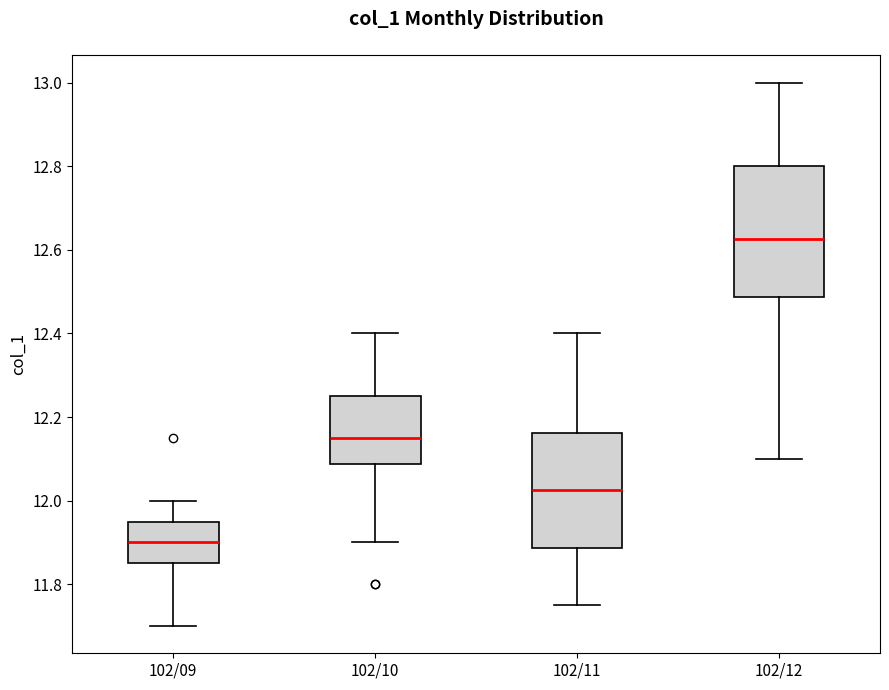

Reading left to right, transcribe this box plot: for each box, give where its median line is, the range the box spans, and where its two whiskers end, as read against the y-axis. The values are not printed on the chart, so give them approximately, as read against the axis.

102/09: median 11.90, box 11.86 to 11.96, whiskers 11.70 to 12.00
102/10: median 12.16, box 12.08 to 12.26, whiskers 11.90 to 12.40
102/11: median 12.02, box 11.88 to 12.16, whiskers 11.76 to 12.40
102/12: median 12.62, box 12.48 to 12.80, whiskers 12.10 to 13.00